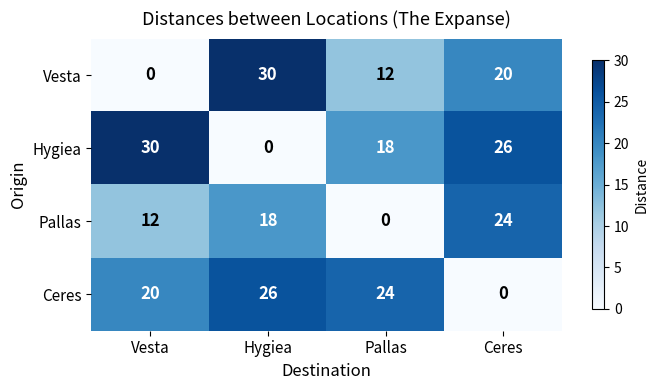

Rank the series at Ceres from lowest to highest value.

Ceres, Vesta, Pallas, Hygiea